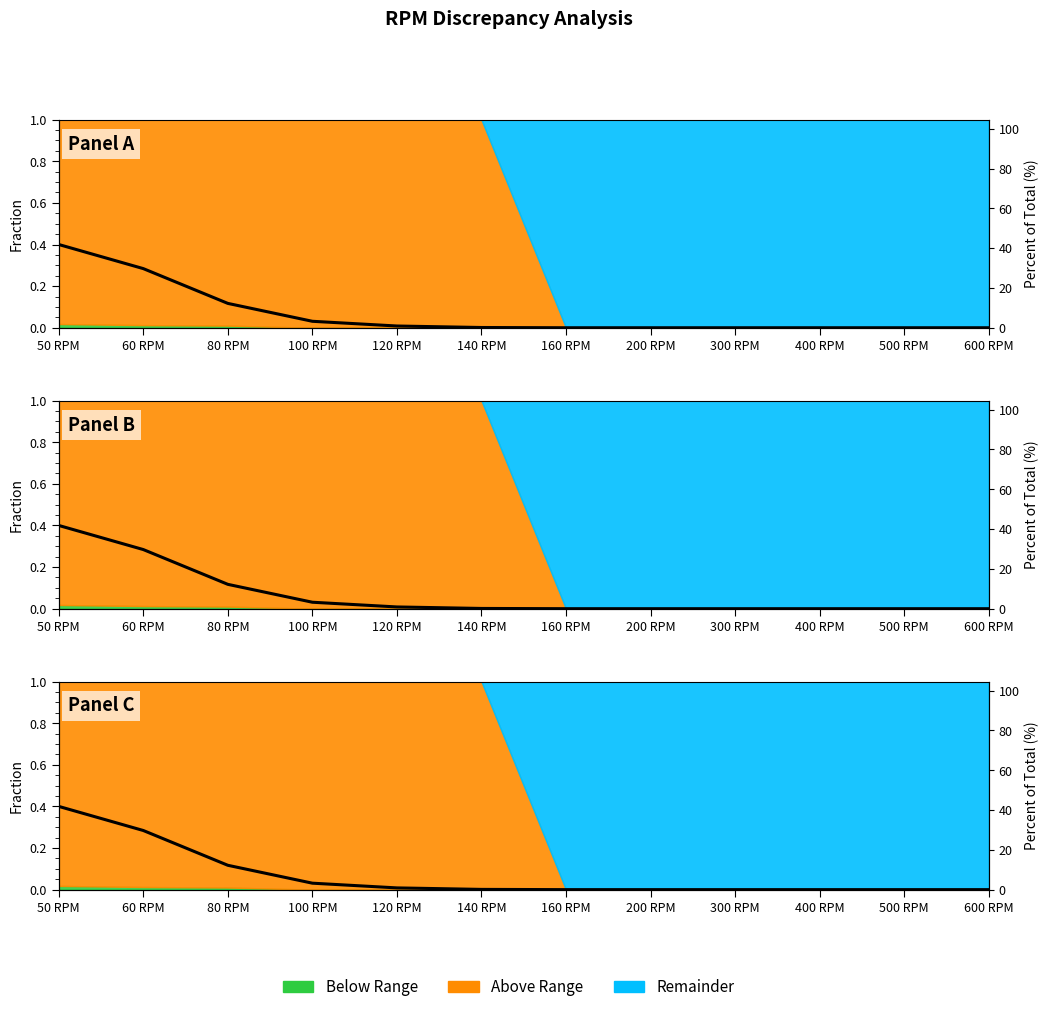

List the labels in order of value, largest first.

50 RPM, 60 RPM, 80 RPM, 100 RPM, 120 RPM, 140 RPM, 160 RPM, 200 RPM, 300 RPM, 400 RPM, 500 RPM, 600 RPM